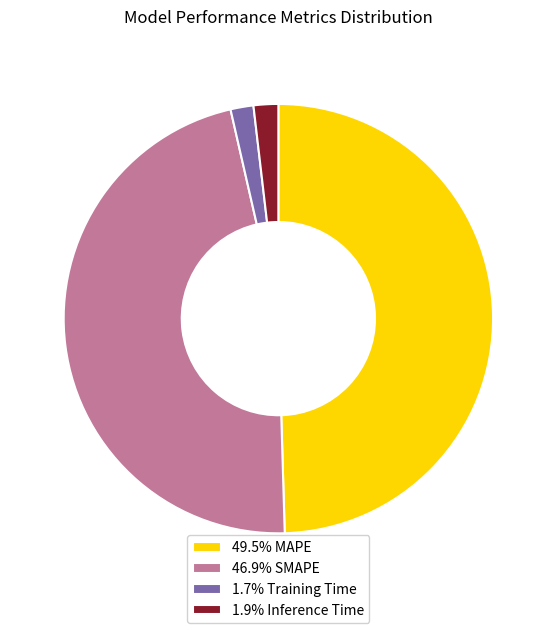

Is there any slice that represents more than half of the pie?

No